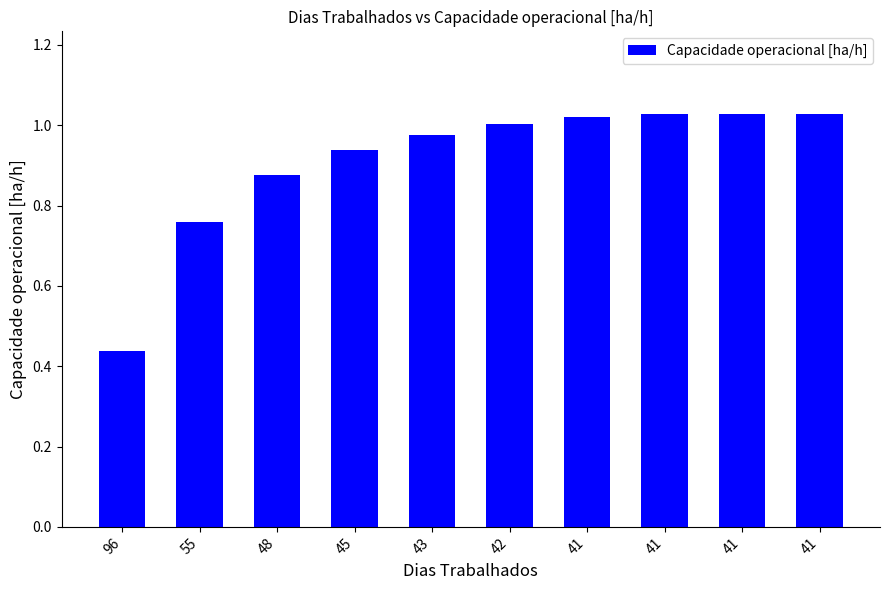

How many bars are there in total?

10